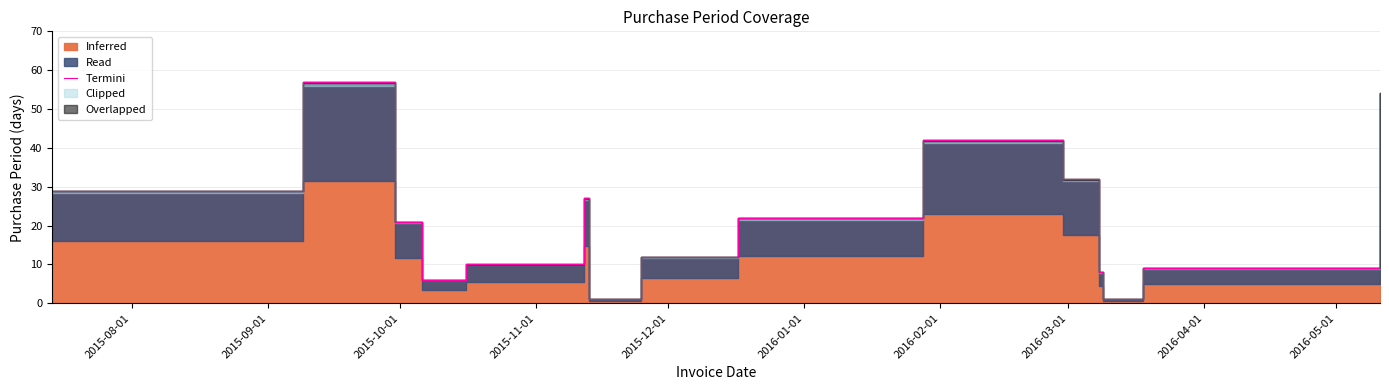

The chart shows a value of 81 at 14. True or false?

False